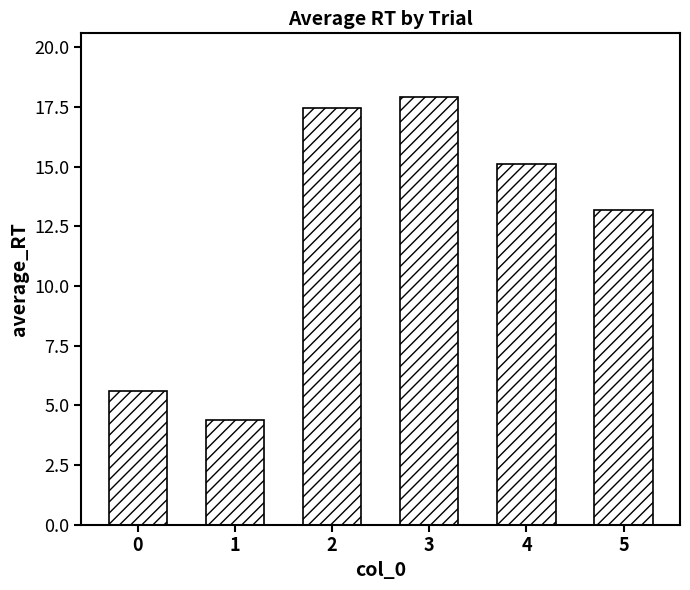

What is the difference between the values at 5 and 3?

4.7